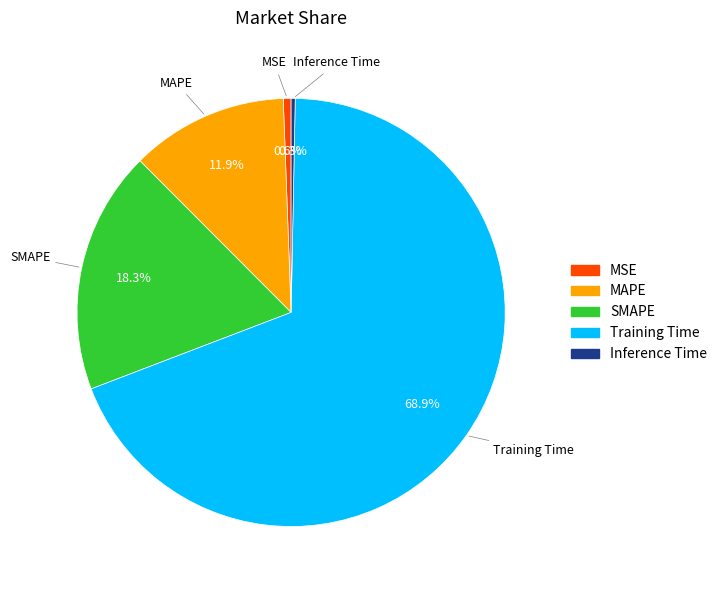

What is the largest slice in the pie chart?

Training Time